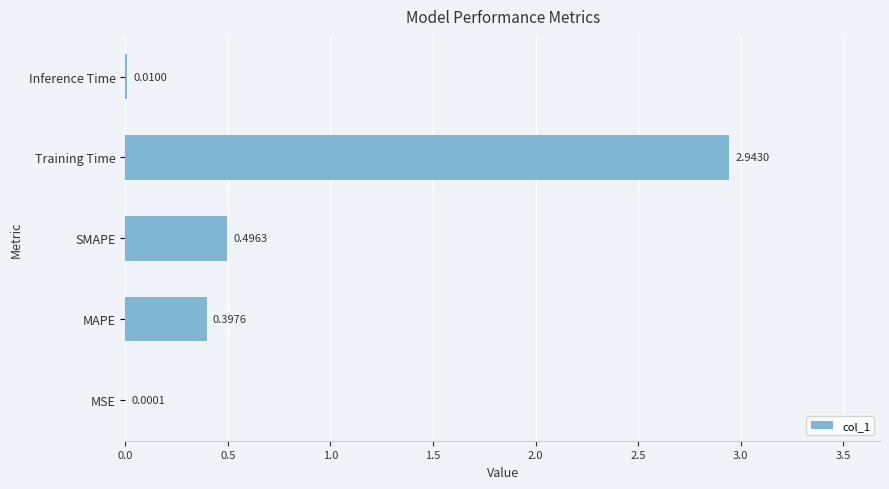

Between MAPE and Inference Time, which is larger?

MAPE